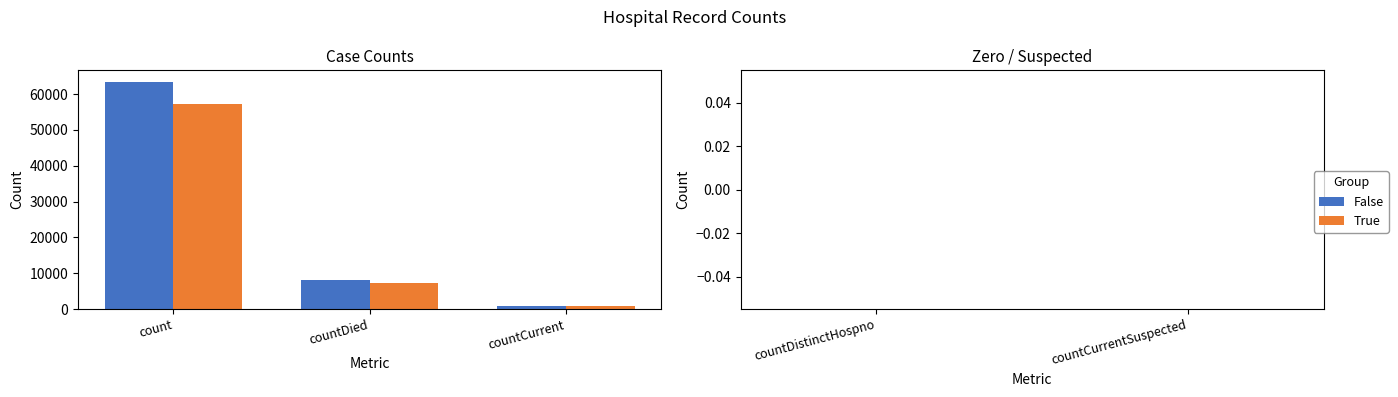

Is it true that False equals 18642.2 at count?

False